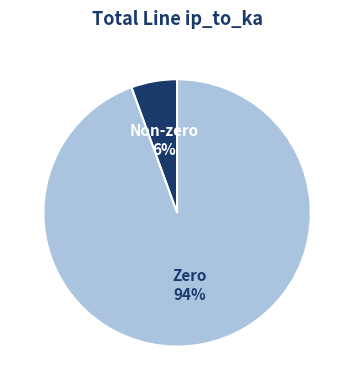

Does any single category account for the majority?

Yes